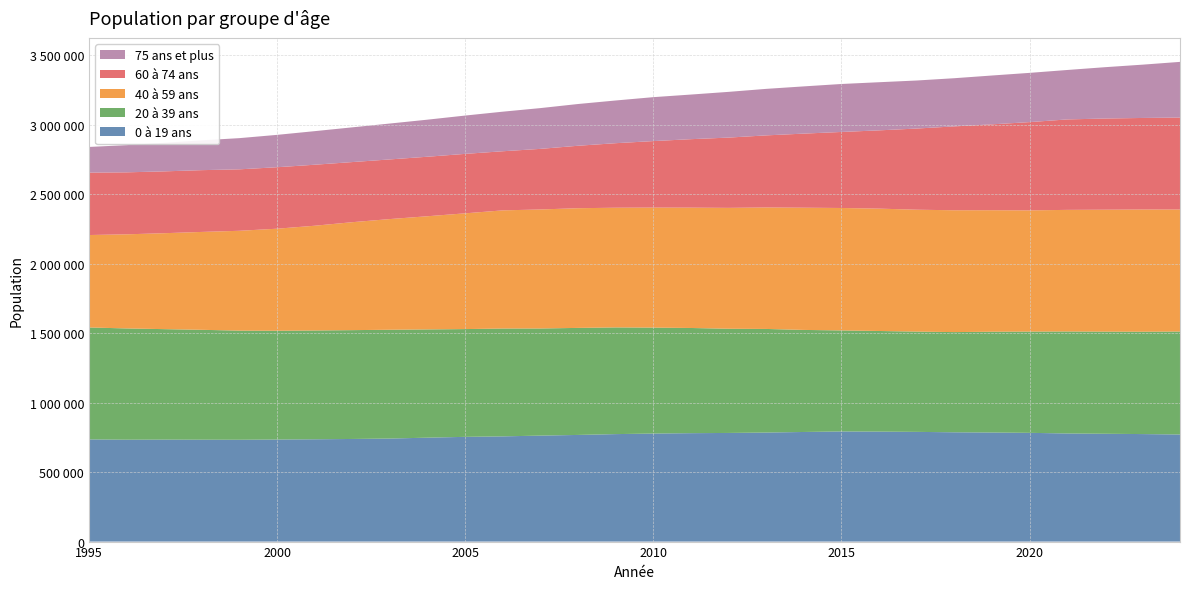

Reading left to right, transcribe all the data shown in this chart.

0 à 19 ans: 735549	733366	733872	733375	732977	734551	736353	738672	741681	748027	753913	757353	762853	767672	773652	777642	780408	781997	784890	788976	792730	791612	789704	786749	785120	782791	778235	776112	773900	770923
20 à 39 ans: 805794	800920	795341	791006	785554	783123	783232	783368	783166	779238	775701	776329	771058	770506	768031	762660	757104	750060	745740	734608	727242	724313	721830	721162	725596	728817	734147	735176	736773	741088
40 à 59 ans: 665278	677424	690545	704593	718621	734478	753948	777030	796685	814623	833236	850439	856770	861522	861478	863756	866181	870083	874341	879708	881310	880761	877368	877008	874553	872426	875306	877608	879656	878172
60 à 74 ans: 449124	446173	445122	444668	442407	442436	439101	432726	429378	428368	427947	425558	436130	449531	464496	478800	492894	505850	518934	533344	547214	563359	584193	603694	618090	635379	651070	656356	658987	661952
75 ans et plus: 184935	195781	205474	214595	224516	233024	241690	249969	258339	266821	275788	284855	293477	300470	307407	316208	321180	329107	334802	339907	345354	346484	345809	346801	351495	354422	355809	369385	383585	400888